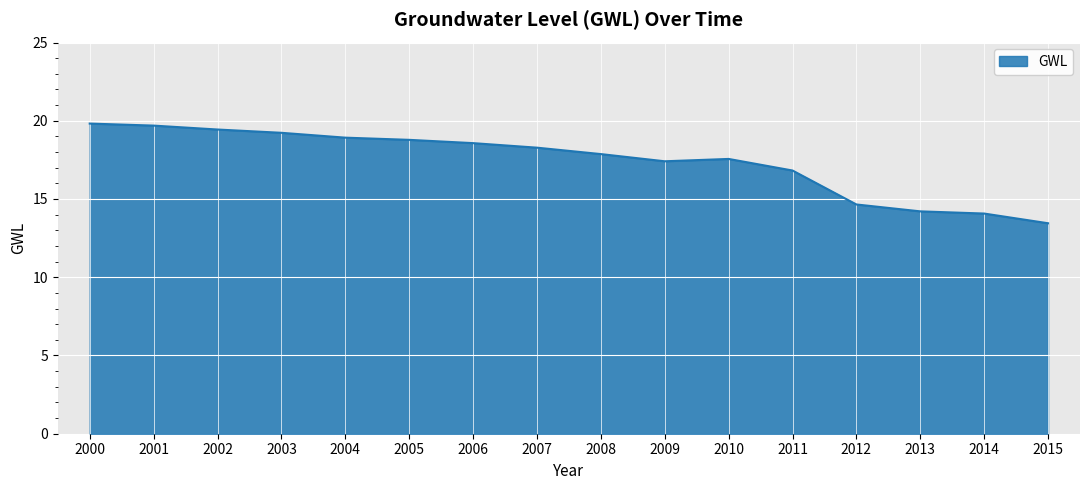

Approximately how many times larger is the value at 2008 compared to 2010?

1.0